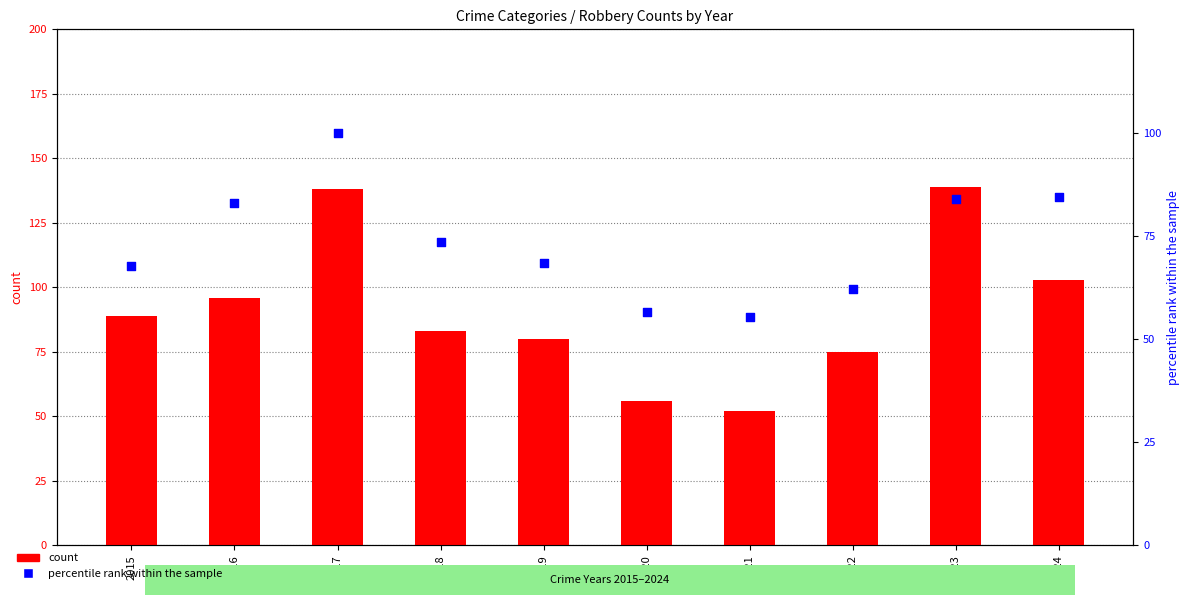

Which series has the widest spread of Y values?

count